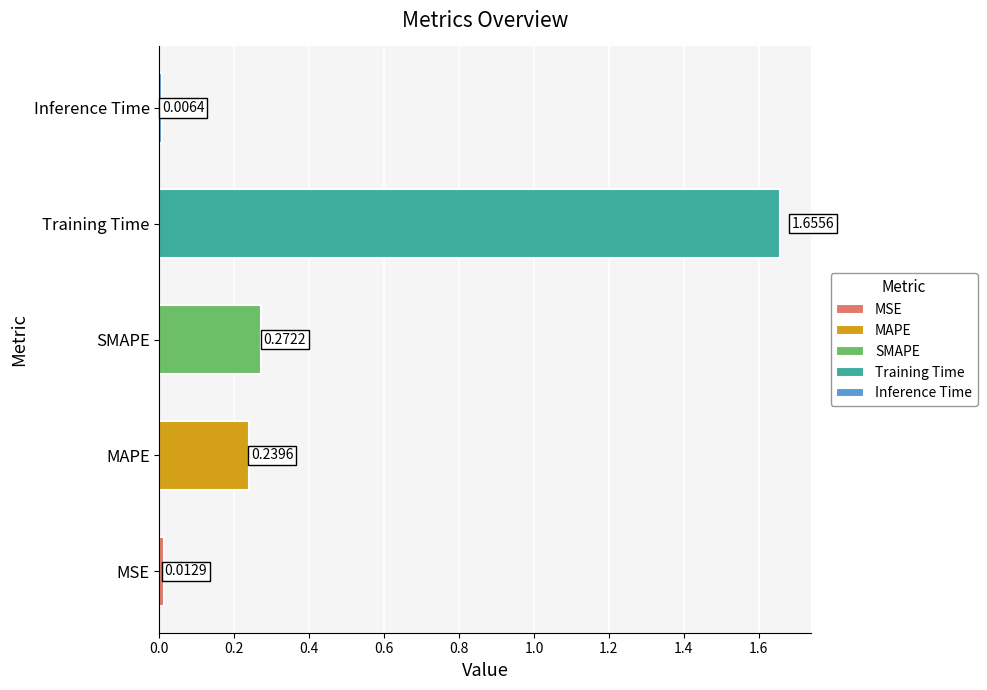

Are the bars horizontal?

Yes